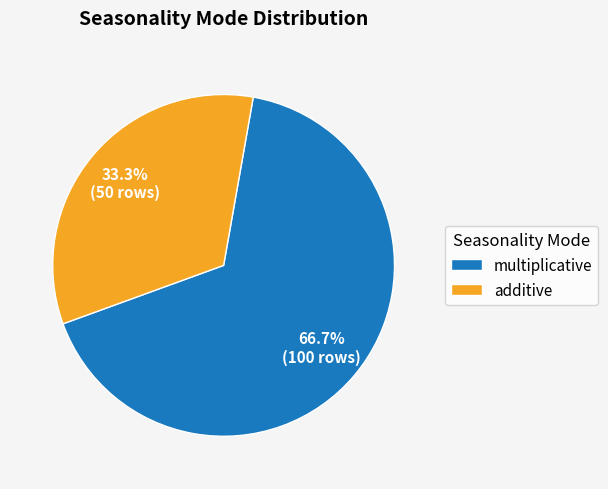

Which slice is the largest?

multiplicative